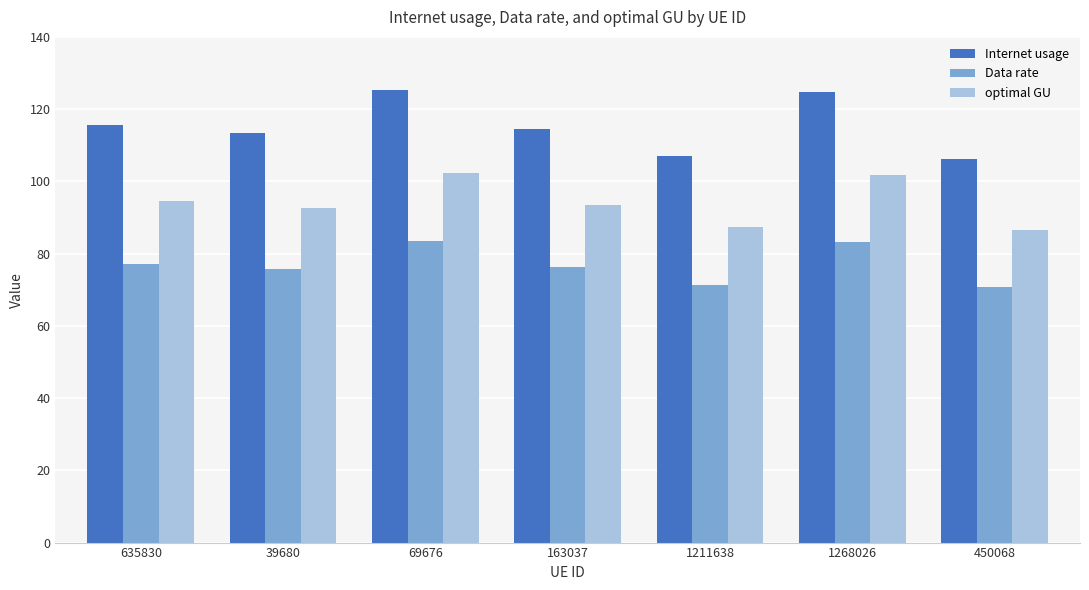

How many data points does each series have?

7